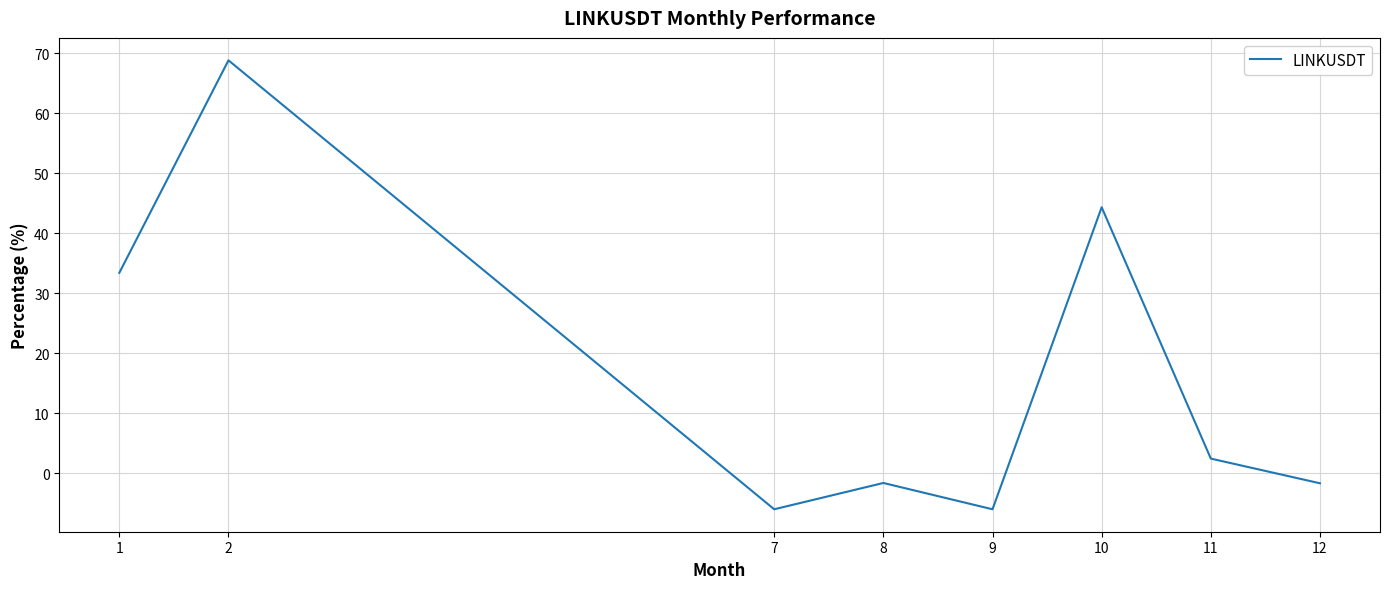

What is the difference between the second highest and second lowest values?

50.3